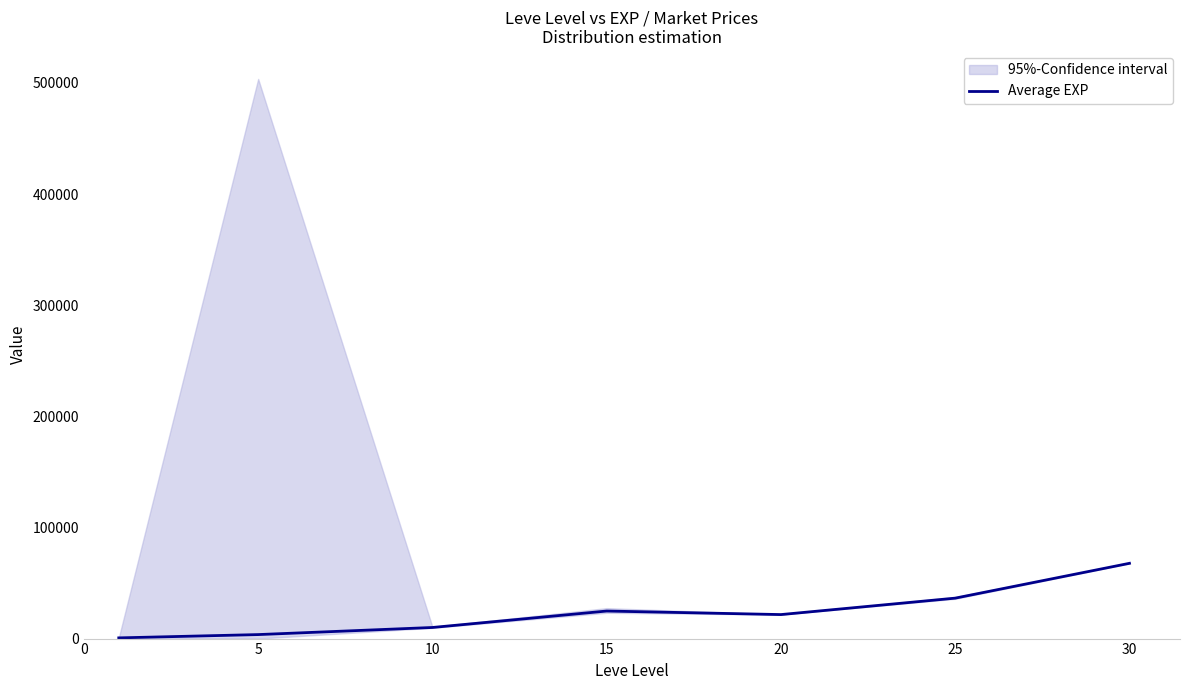

What is the difference between the maximum and minimum values?

67100